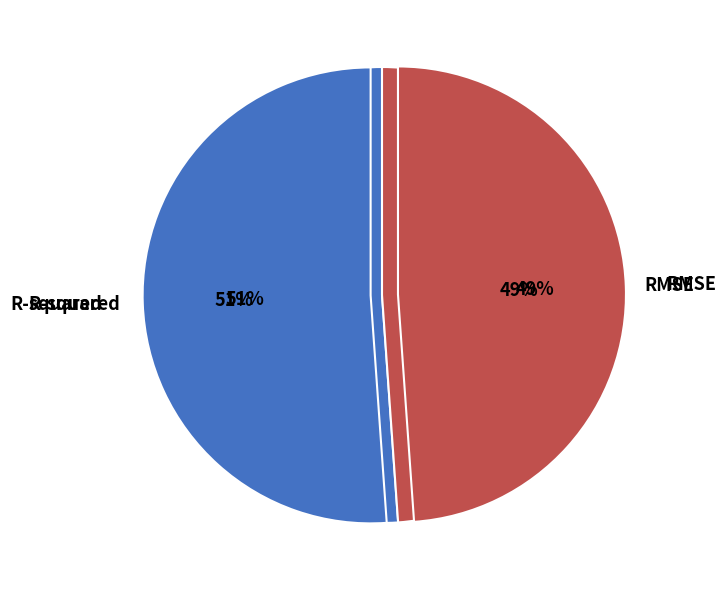

What is the largest slice in the pie chart?

R-squared